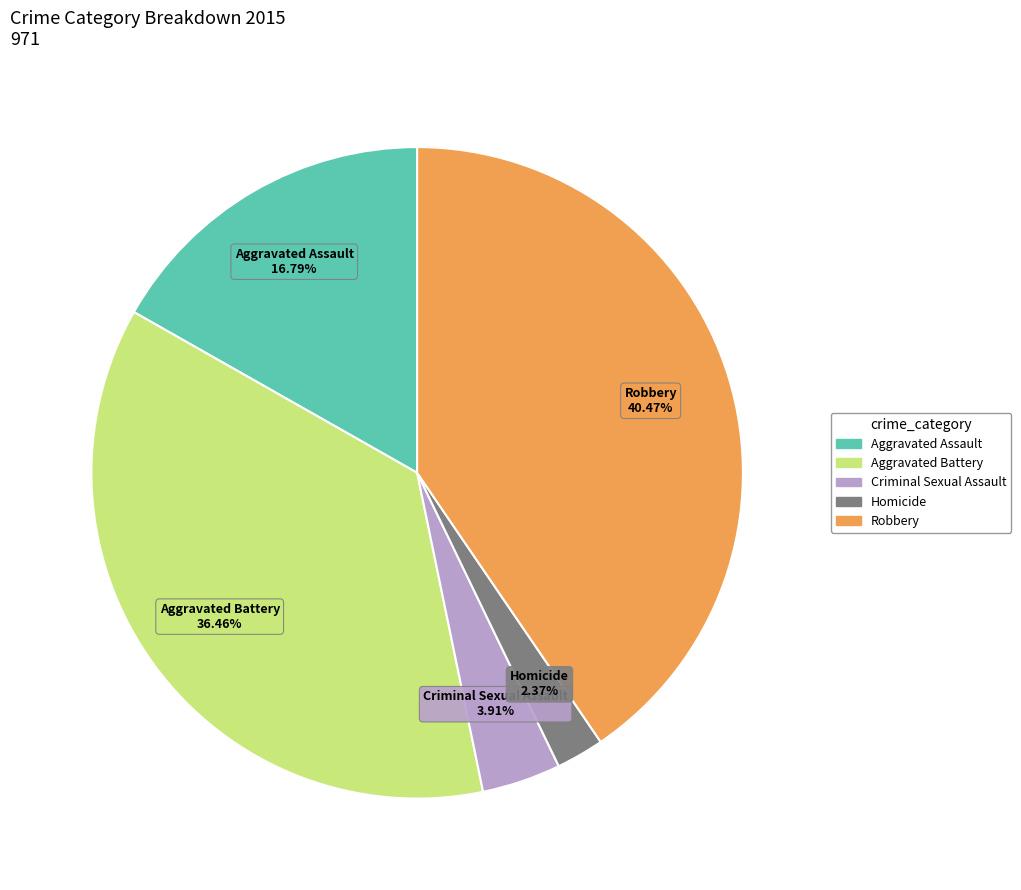

What is the largest slice in the pie chart?

Robbery